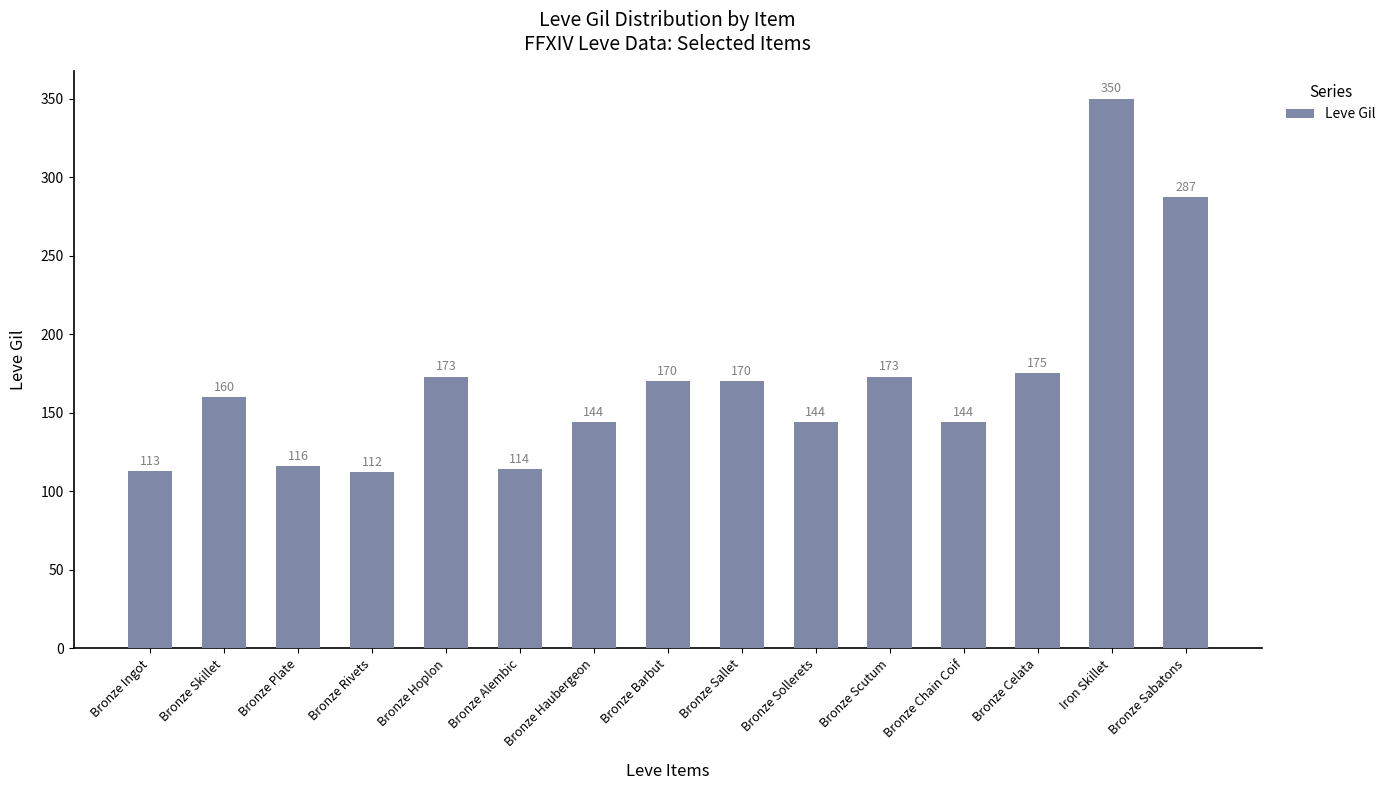

The chart shows a value of 113 at Bronze Ingot. True or false?

True